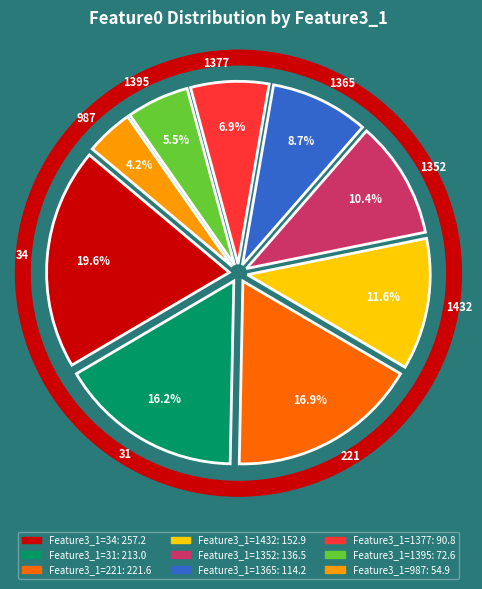

To the nearest percent, what is the difference between the largest and smallest slice percentages?

15%